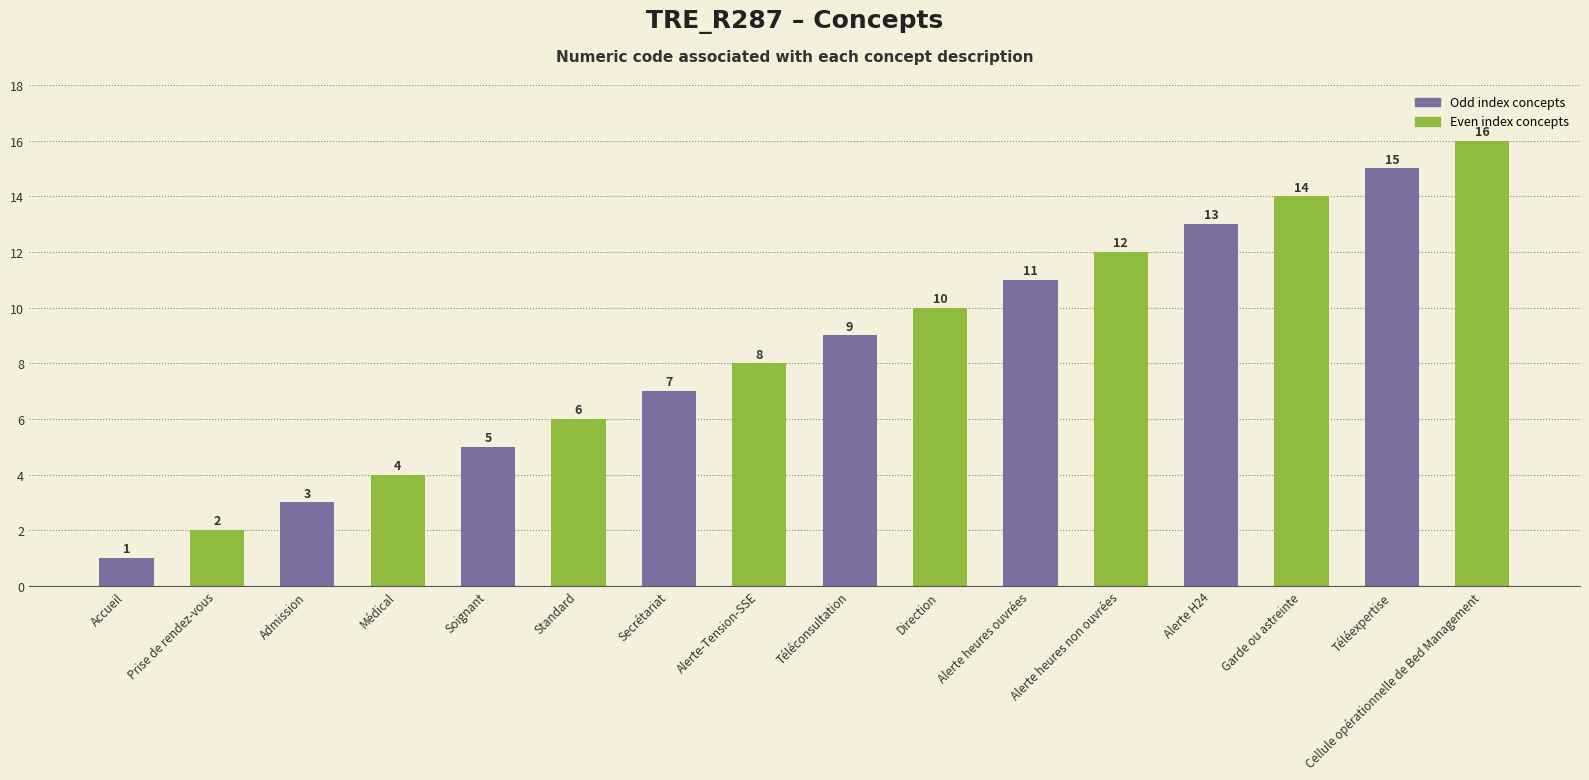

Between Médical and Admission, which is larger?

Médical